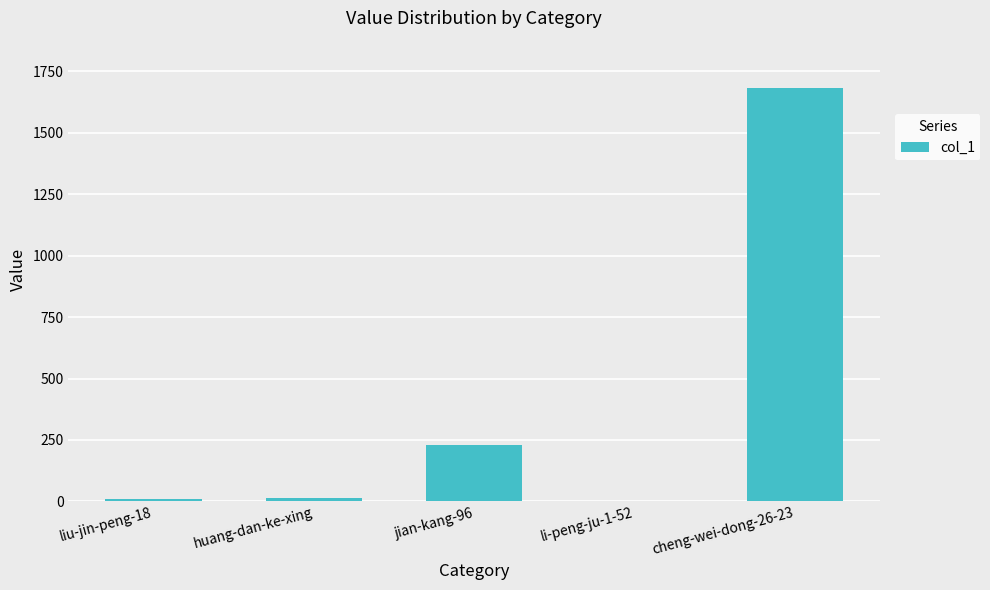

What is the greatest value displayed?

1684